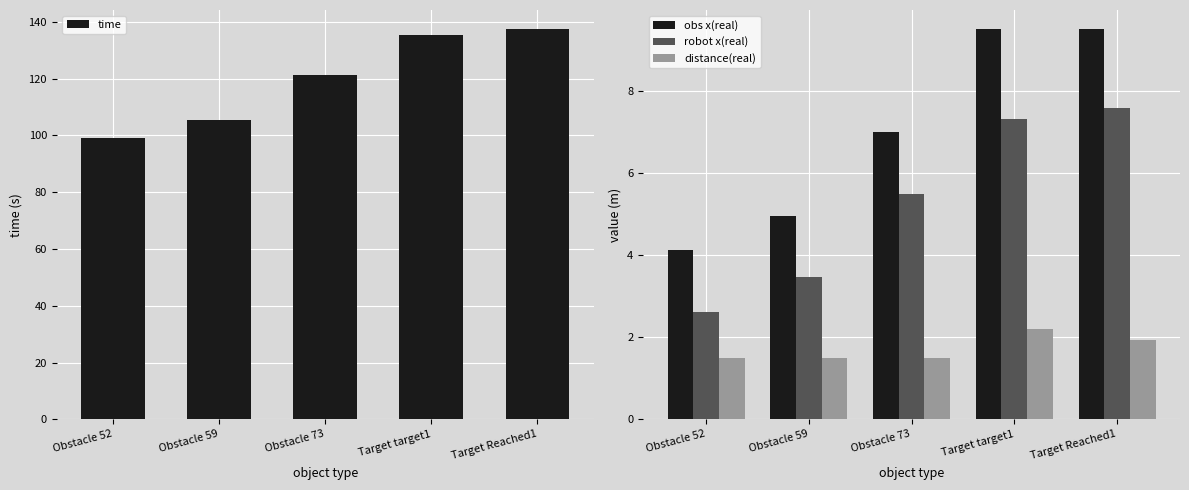

Where is distance(real) nearest to the value 1?

Obstacle 52